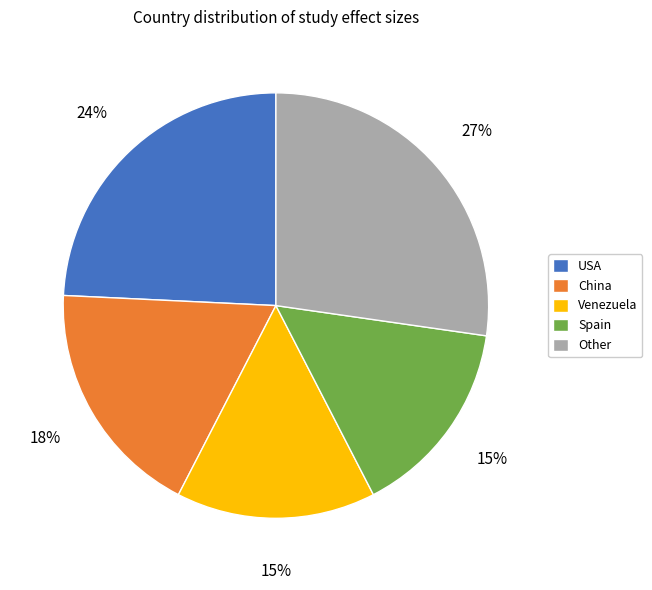

Which slice is the largest?

Other